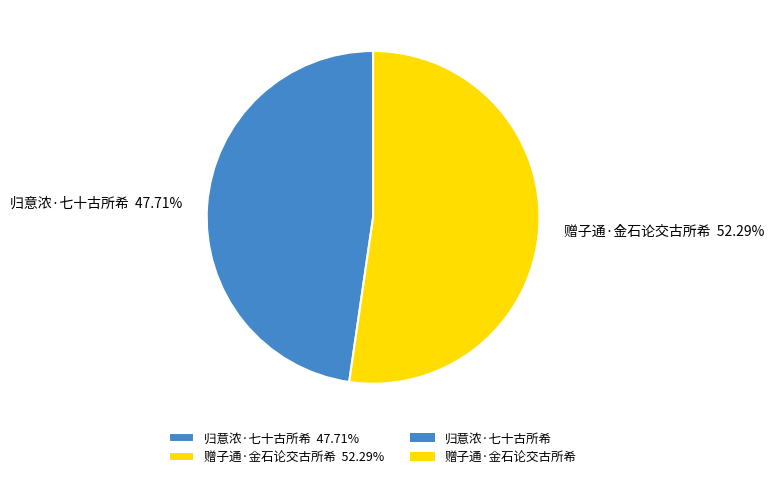

Approximately how many times larger is the value at 赠子通·金石论交古所希 52.29% compared to 归意浓·七十古所希 47.71%?

1.1